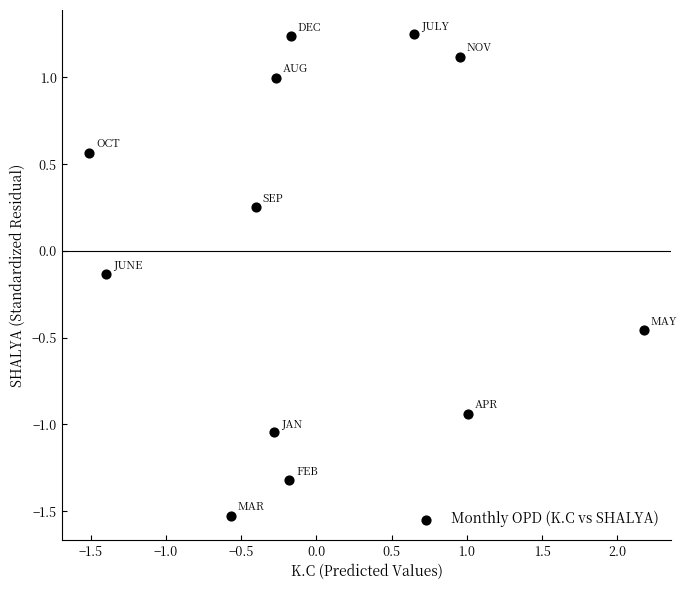

What is the range of Y values (max minus min)?

2.8